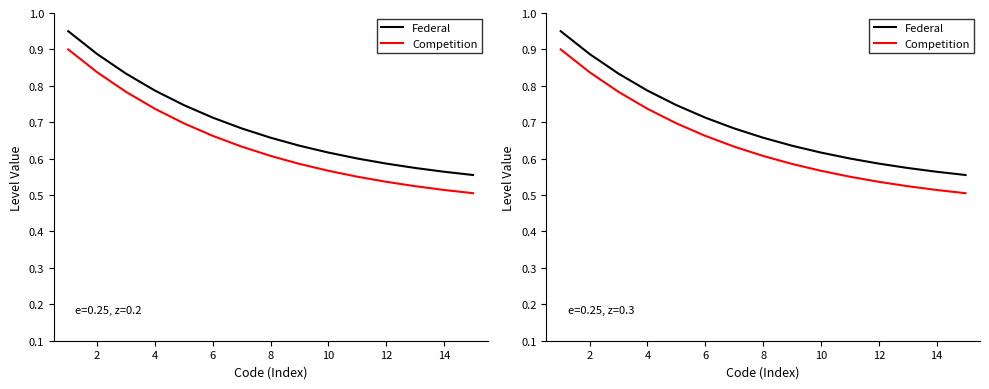

True or false: Federal has more than 0 points higher than both neighbors.

False